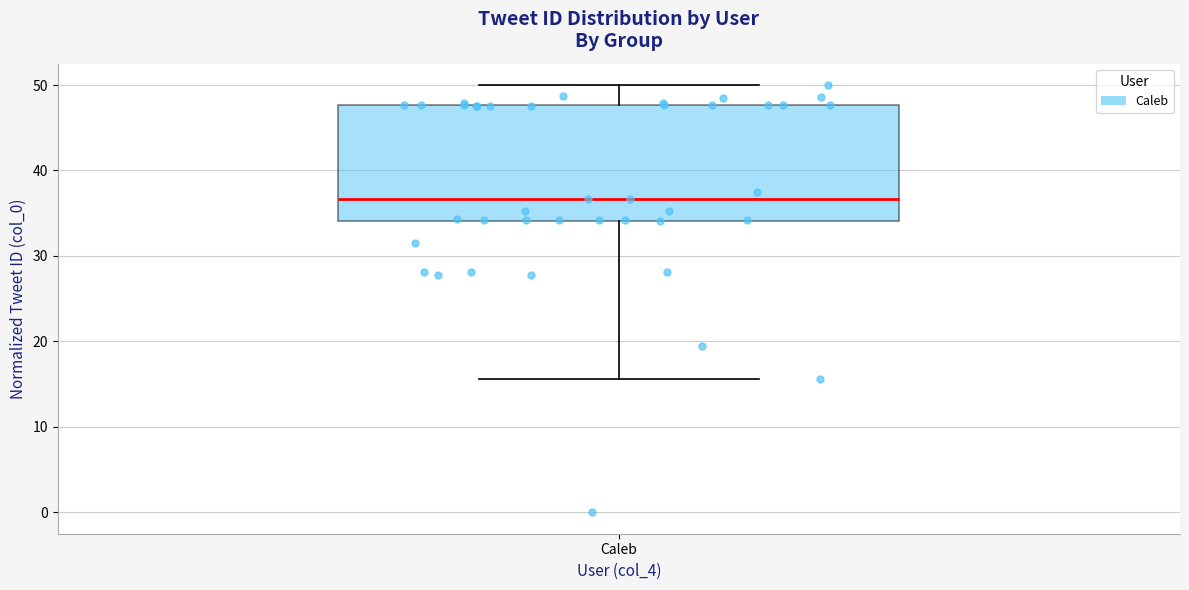

Where is the lower edge of the box for Caleb on the y-axis? The values are not printed on the chart, so give them approximately, as read against the axis.

34